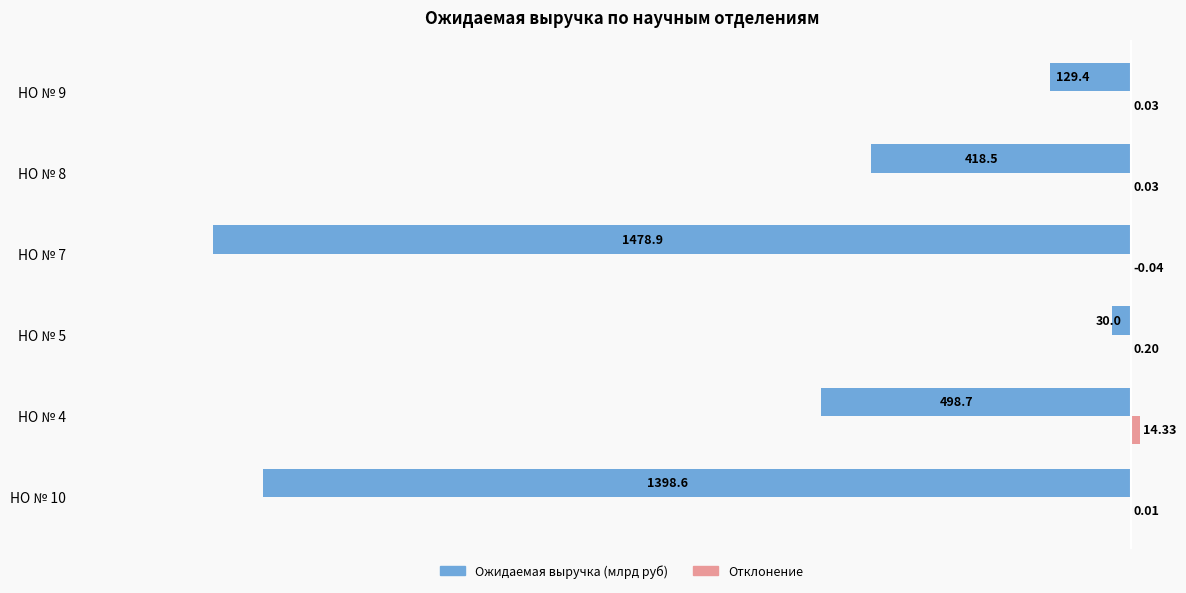

Between НО № 7 and НО № 9, which series saw the biggest shift?

Ожидаемая выручка (млрд руб)